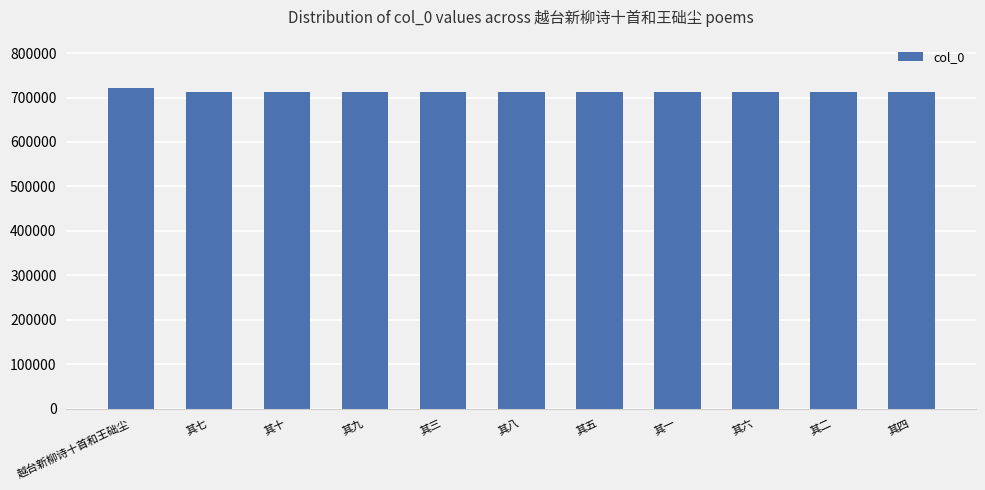

What is the change in value from 越台新柳诗十首和王础尘 to 其二?

-8635